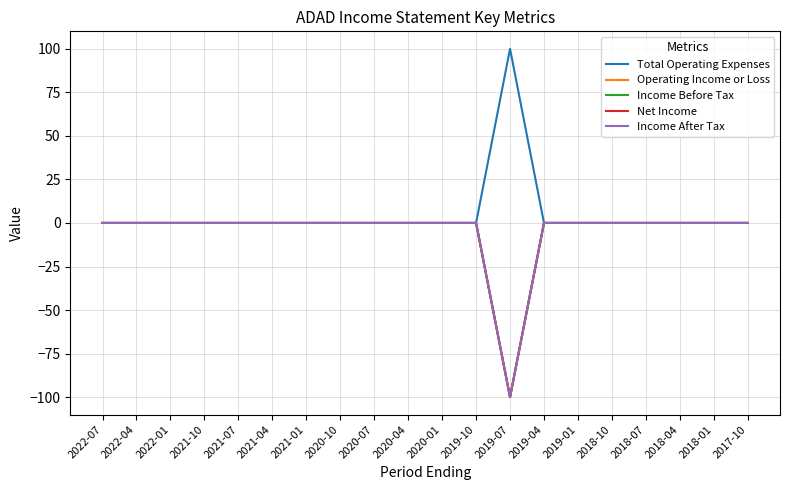

Does the chart display data point markers on the line(s)?

No